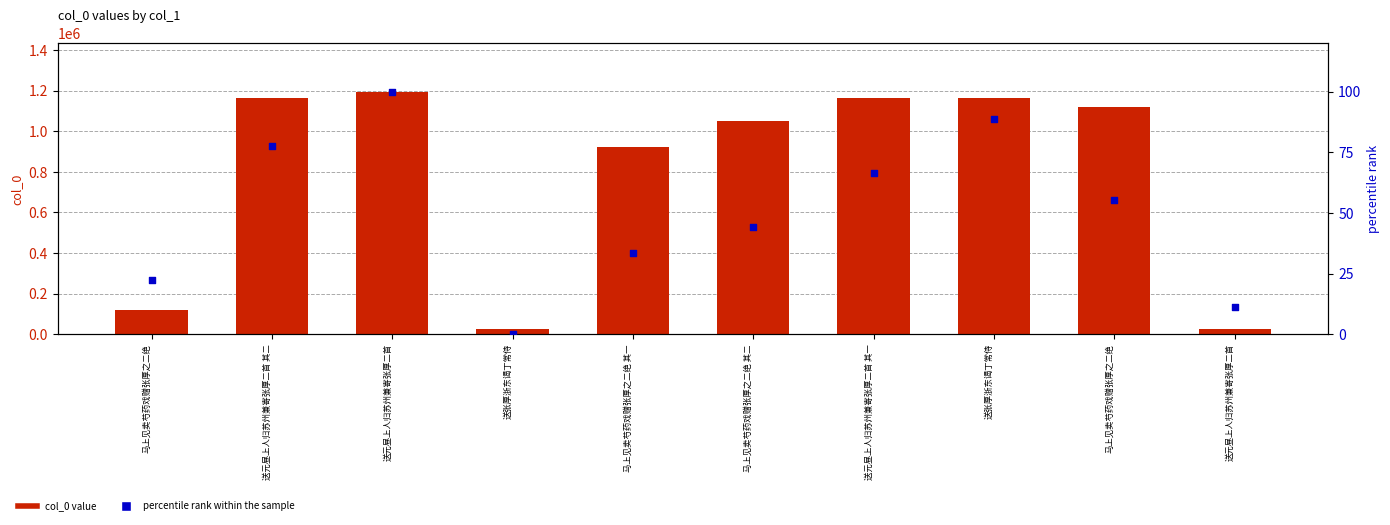

Which series contains the highest Y value?

col_0 value